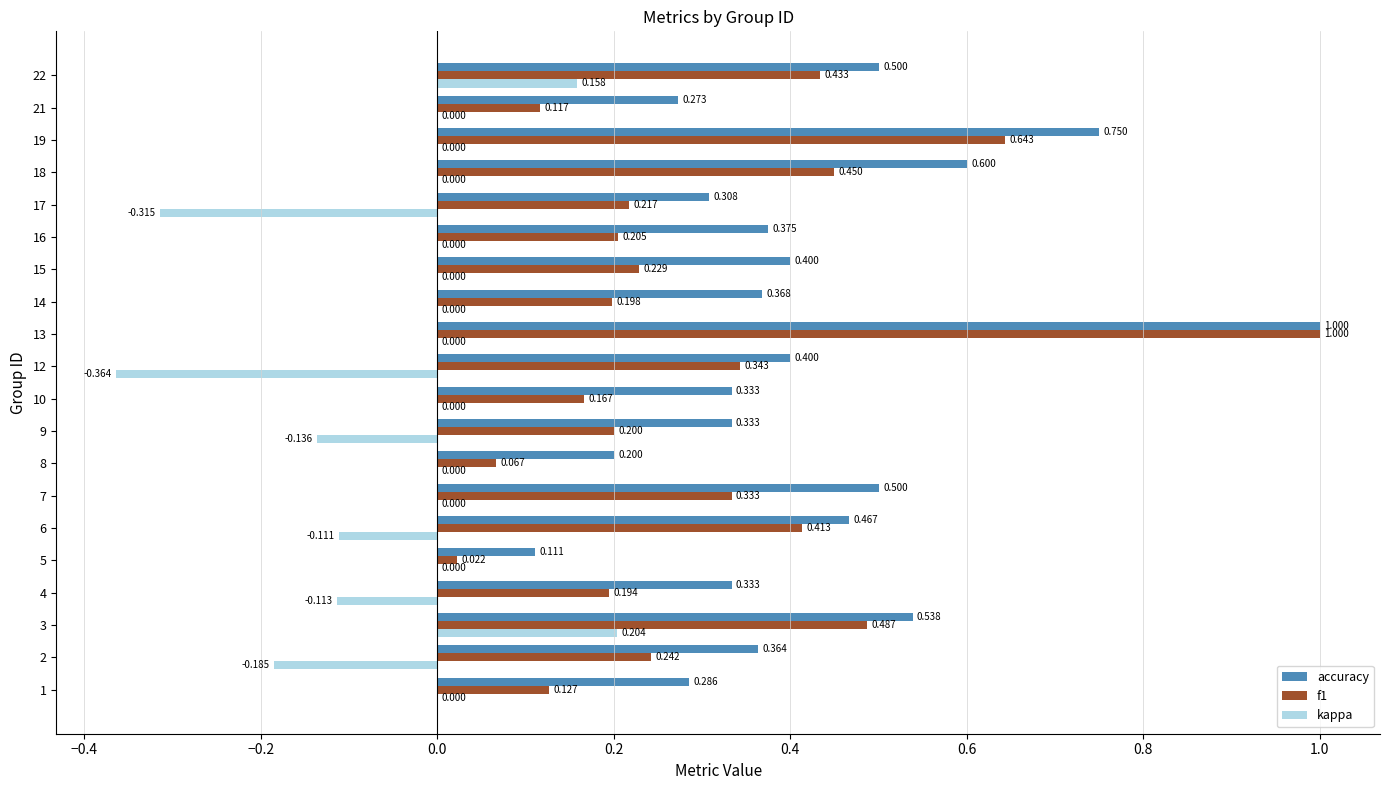

Which series has the largest total across all categories?

accuracy